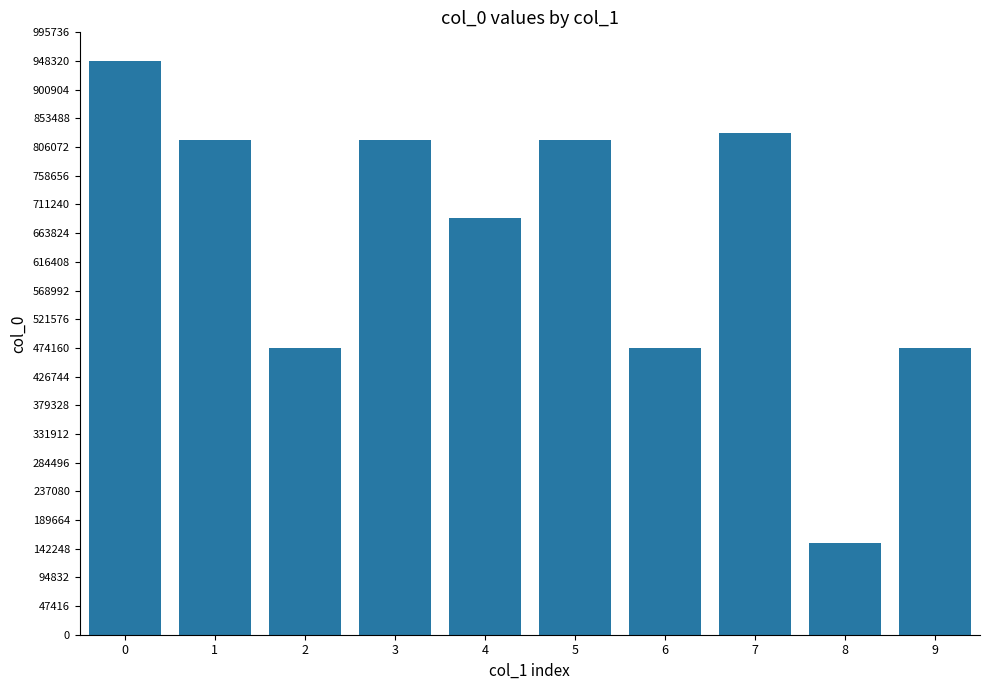

What is the value of the 4th bar from the left?

818367